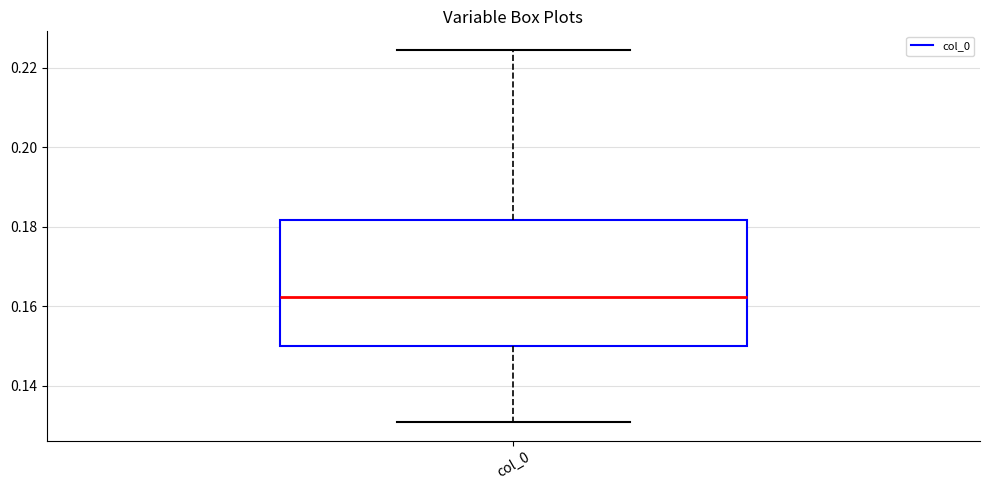

Read this box plot against the y-axis: the position of the median line, the range covered by the box, and the ends of both whiskers. The values are not printed on the chart, so give them approximately, as read against the axis.

median 0.162, box 0.150 to 0.182, whiskers 0.130 to 0.224